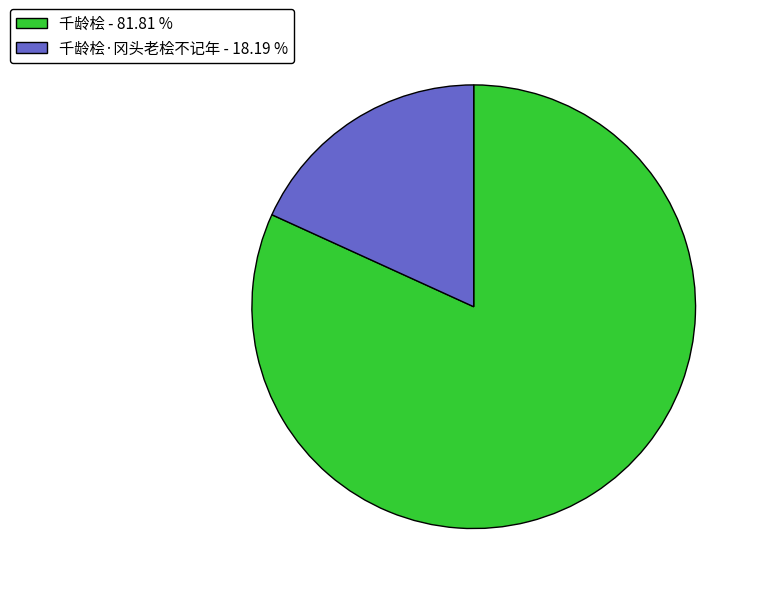

Which category has the smallest portion of the pie?

千龄桧·冈头老桧不记年 - 18.19 %